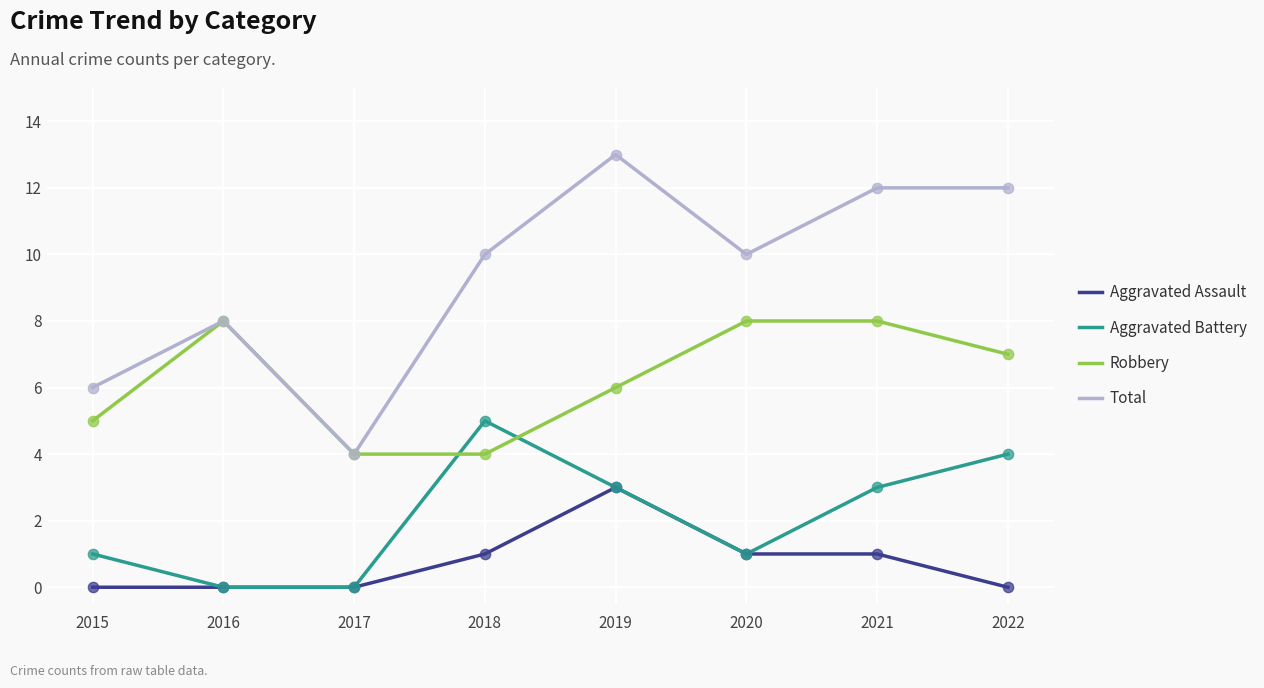

Between 2017 and 2019, which series saw the biggest shift?

Total